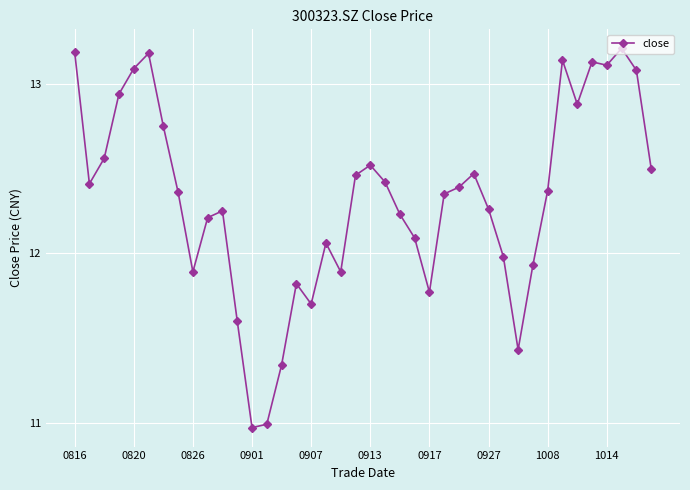

What is the sum of all values?

492.9